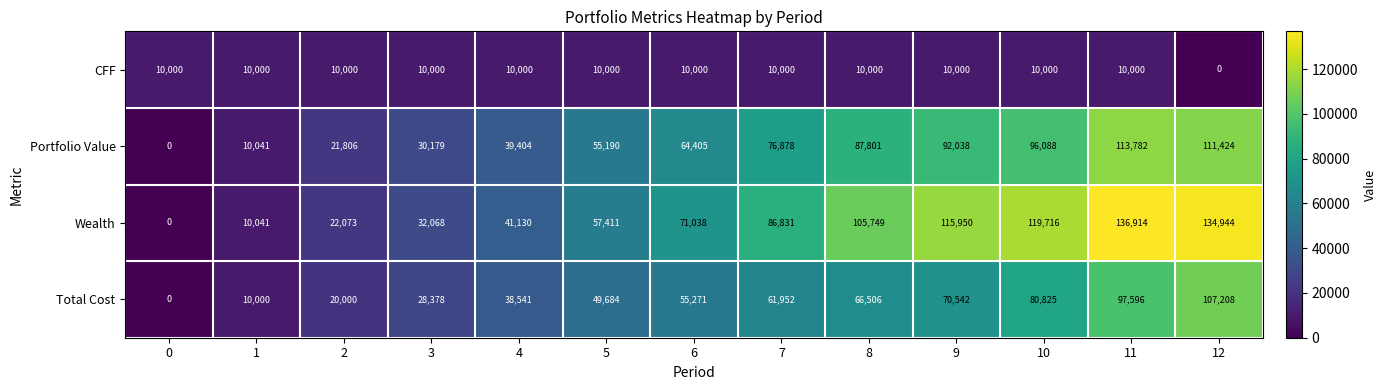

What is the spread (max minus min) of values at 12?

134944